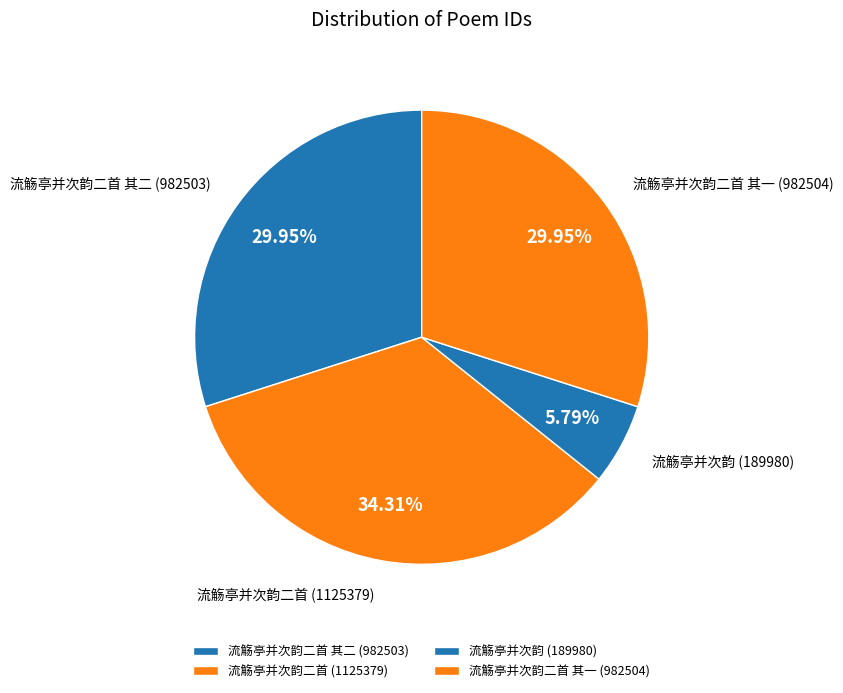

Does any single category account for the majority?

No